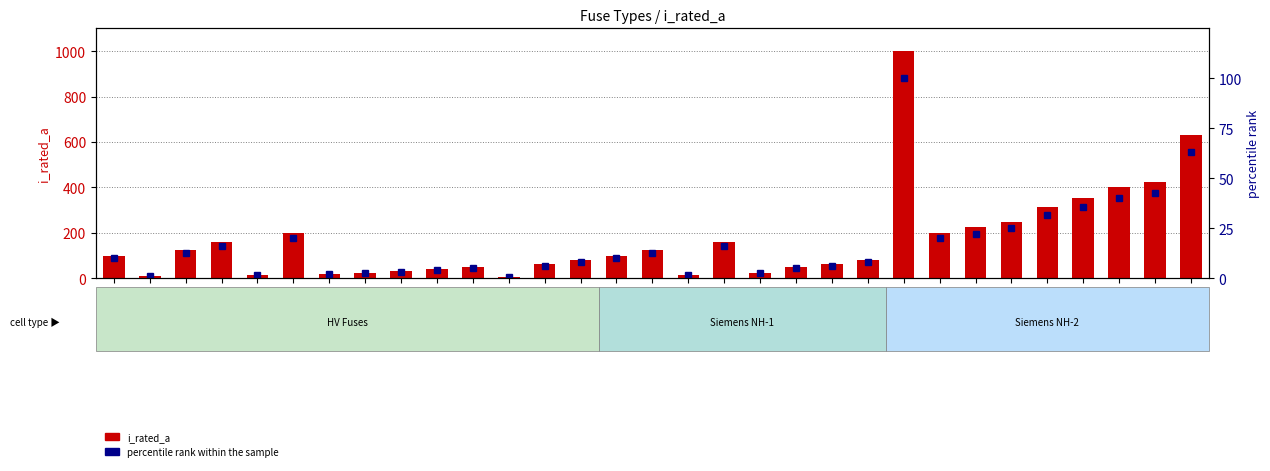

Which has a higher value, HV 31.5A or NH-1-16?

HV 31.5A